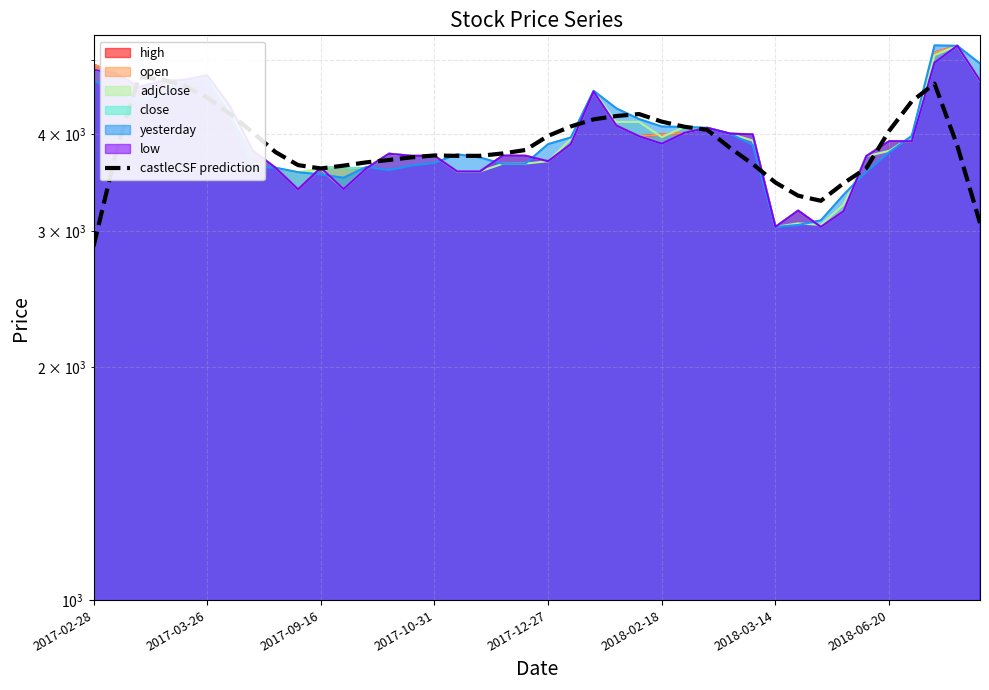

What is the value of the 23rd point from the left?

4184.0